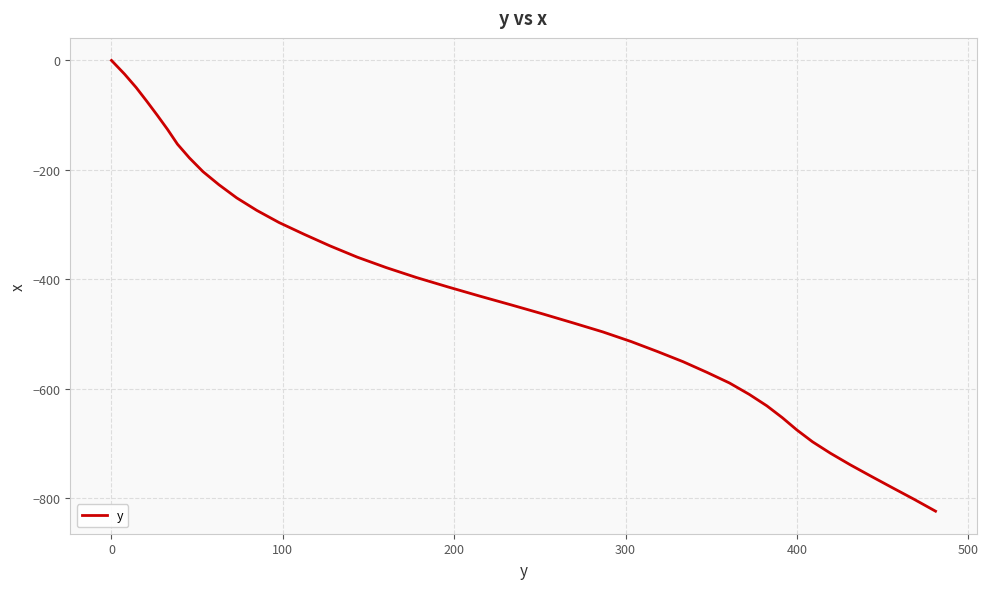

What is the smallest value displayed?

-823.6